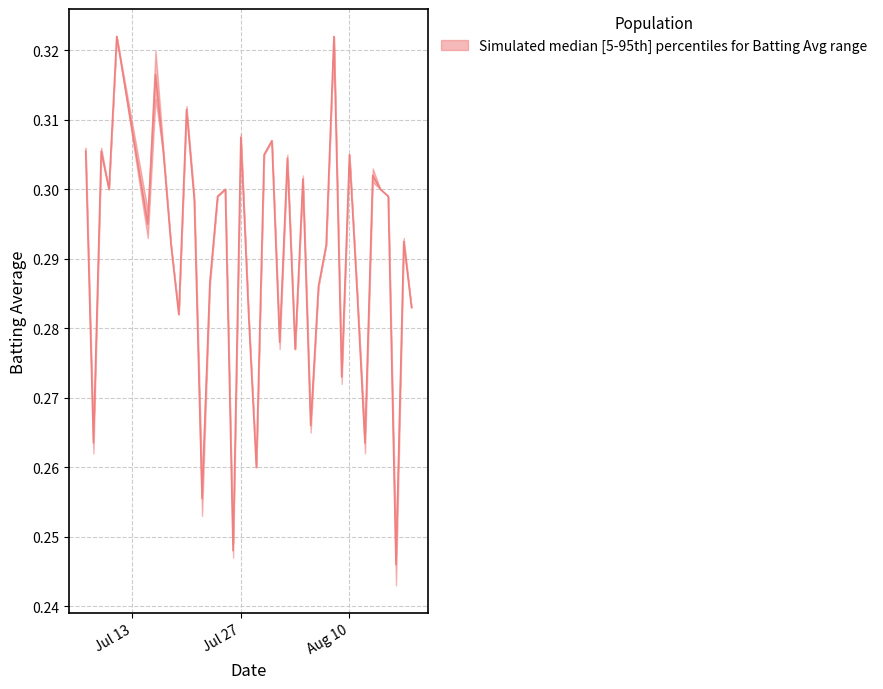

What is the difference between the maximum and minimum values?

0.1